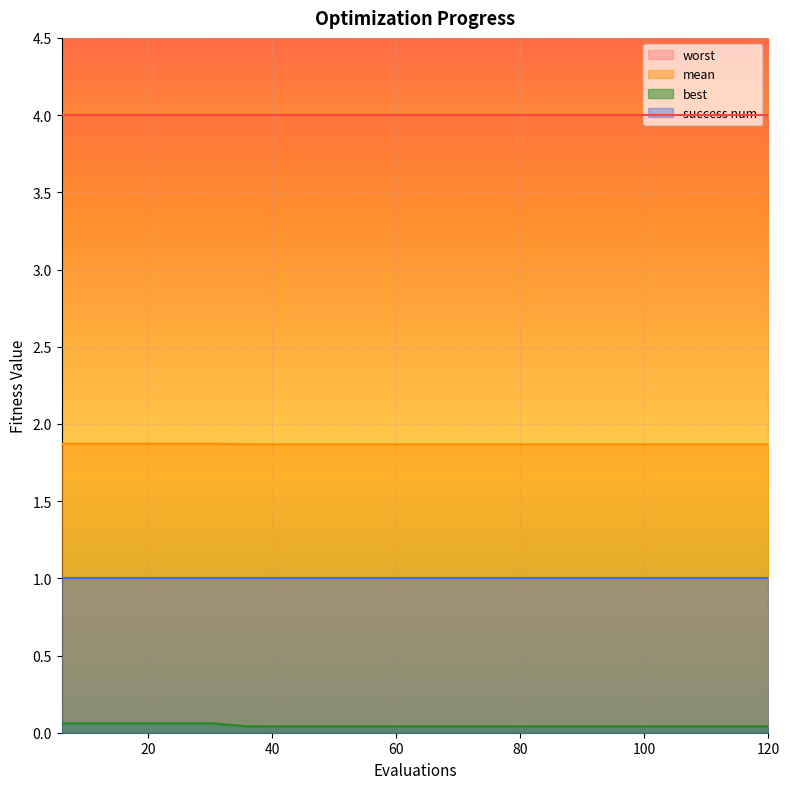

Which has a higher value, 84 or 12?

12